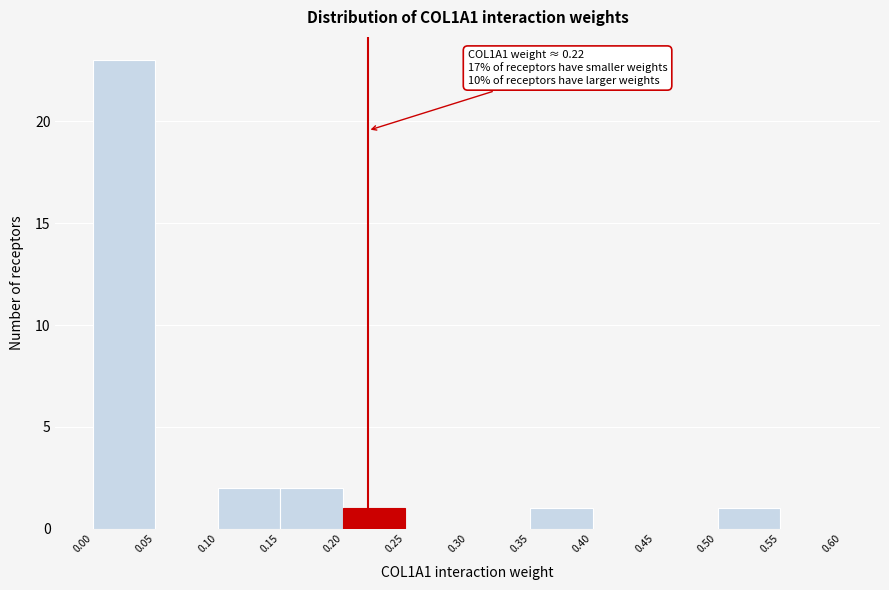

Over which range of the x-axis is the bar tallest?

0.00 to 0.05